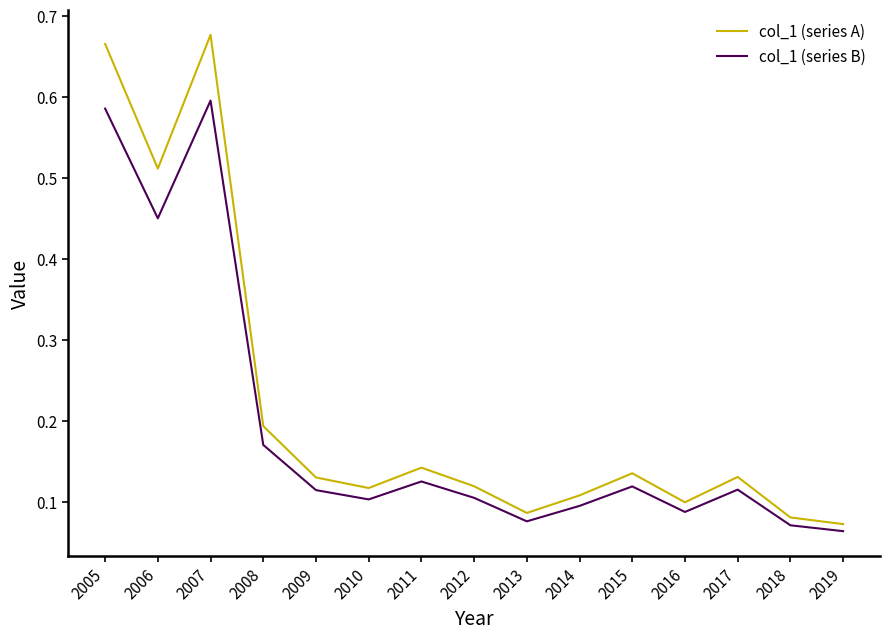

What is the total value across all series at 2006?

1.0